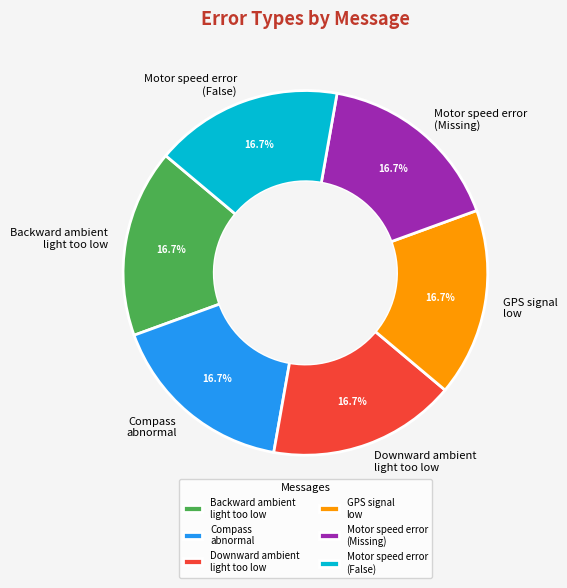

What percentage do Backward ambient light too low and GPS signal low together represent?

33.3%